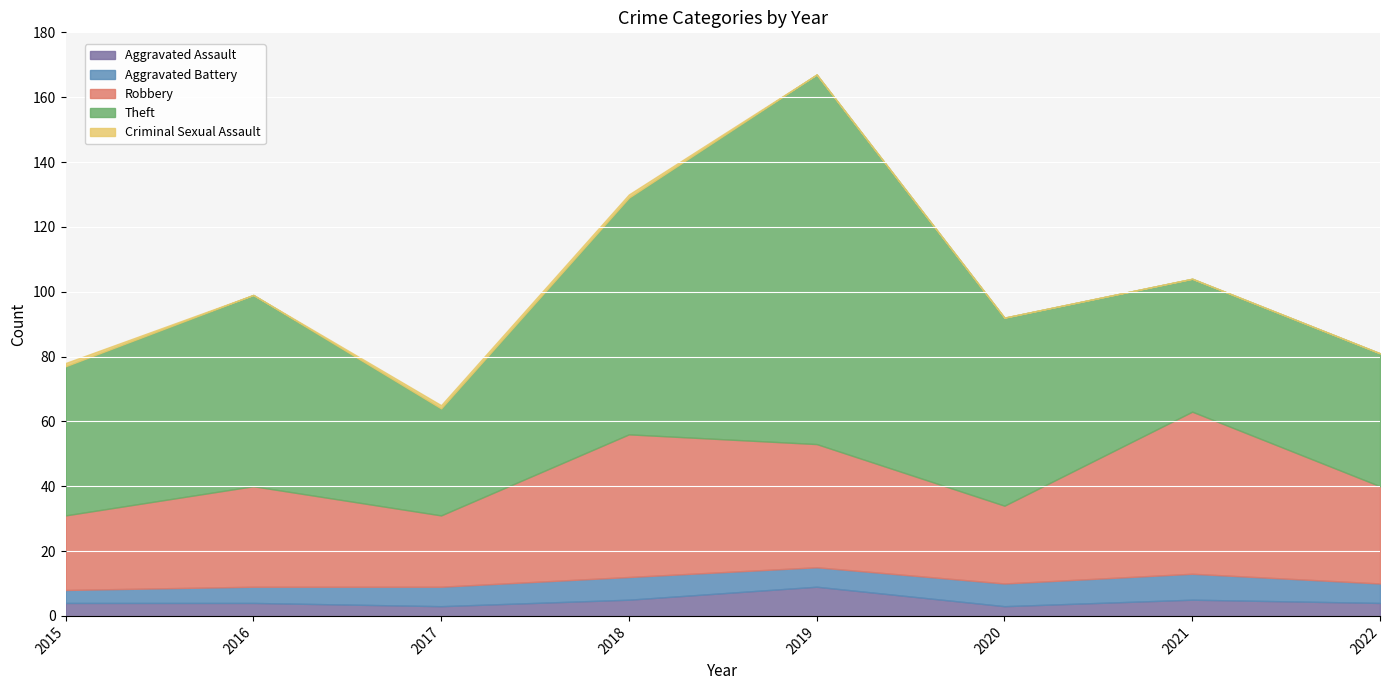

After their last crossing, which series has the higher values: Robbery or Theft?

Theft